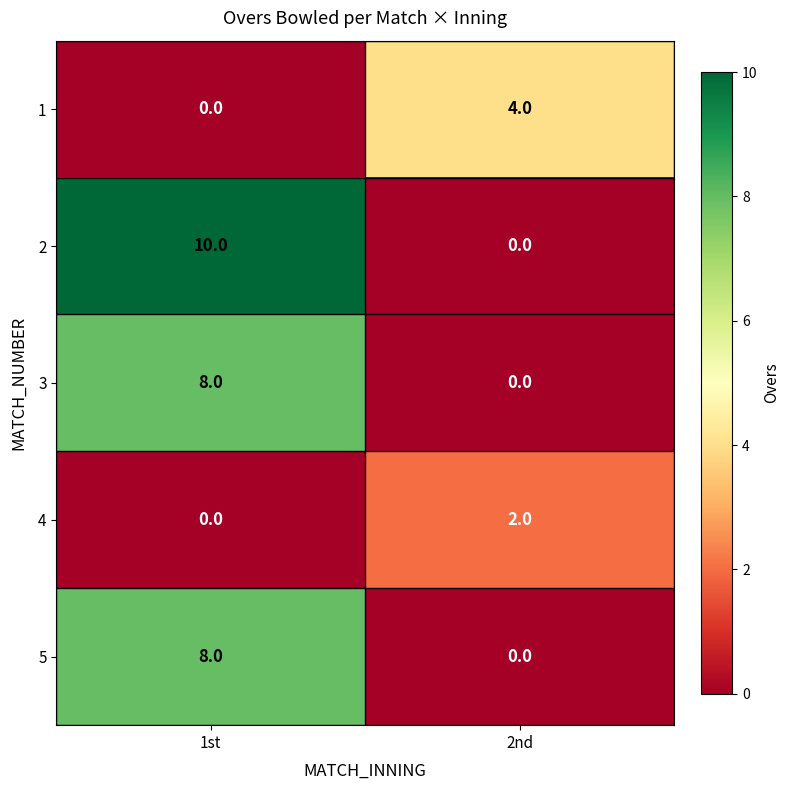

At how many categories does at least one series exceed 5?

1